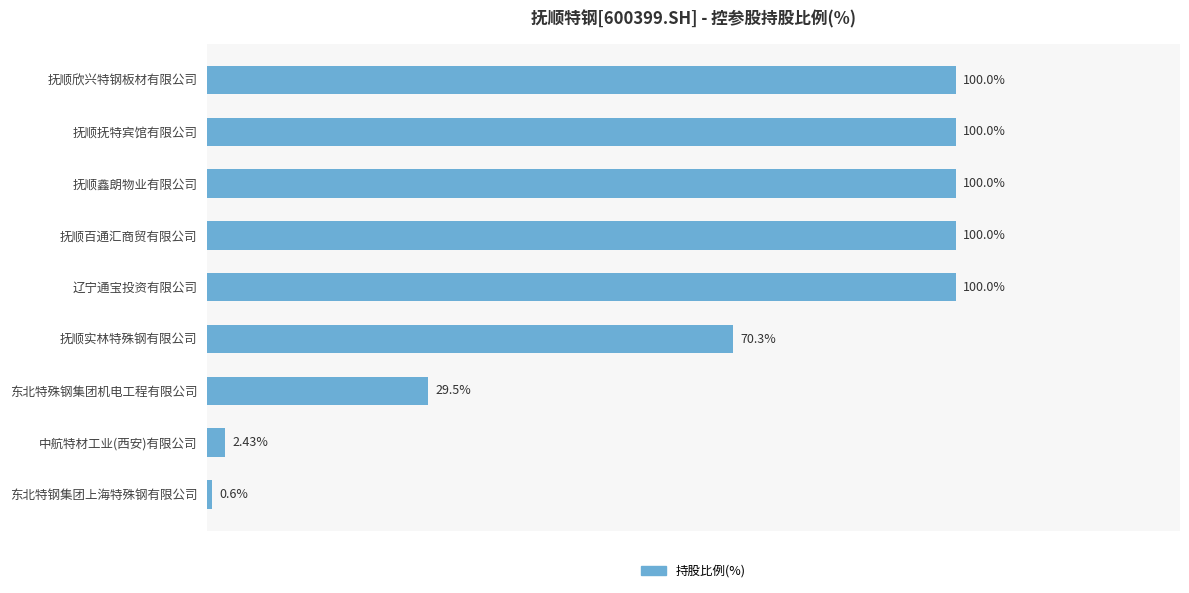

Which has a higher value, 抚顺欣兴特钢板材有限公司 or 抚顺实林特殊钢有限公司?

抚顺欣兴特钢板材有限公司